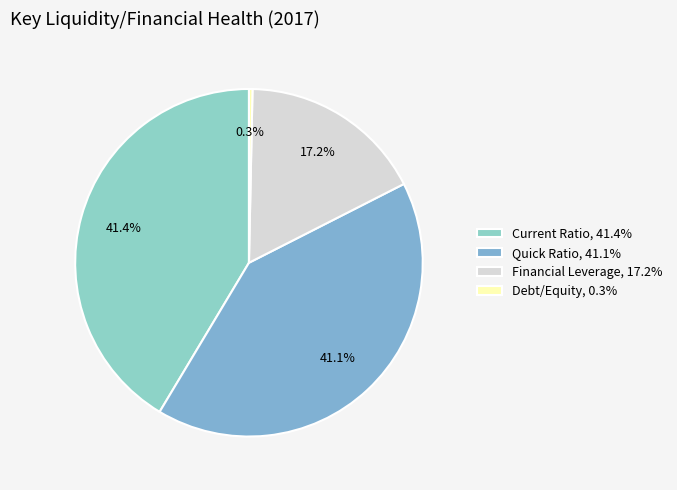

To the nearest percent, what is the difference between the Financial Leverage and Quick Ratio slice percentages?

24%